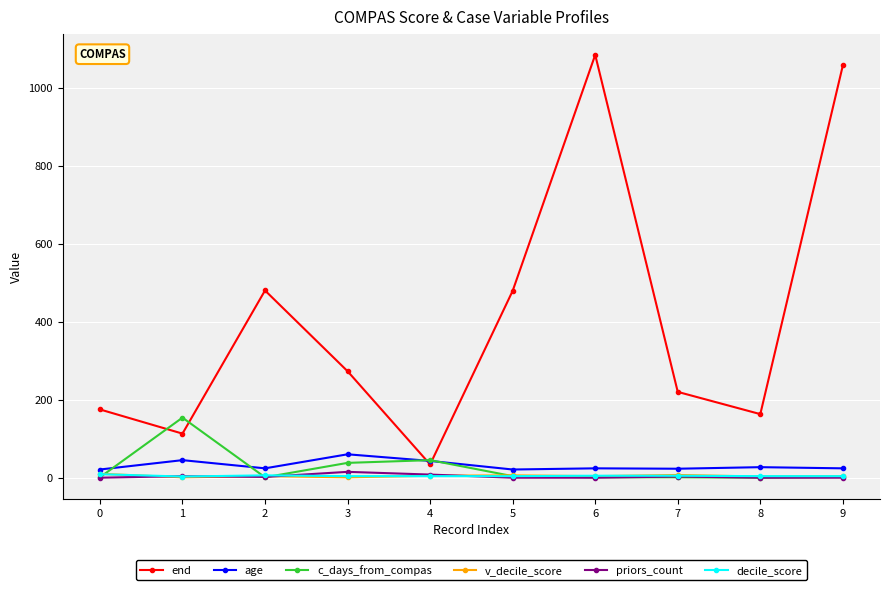

What is the maximum value shown in the chart?

1084